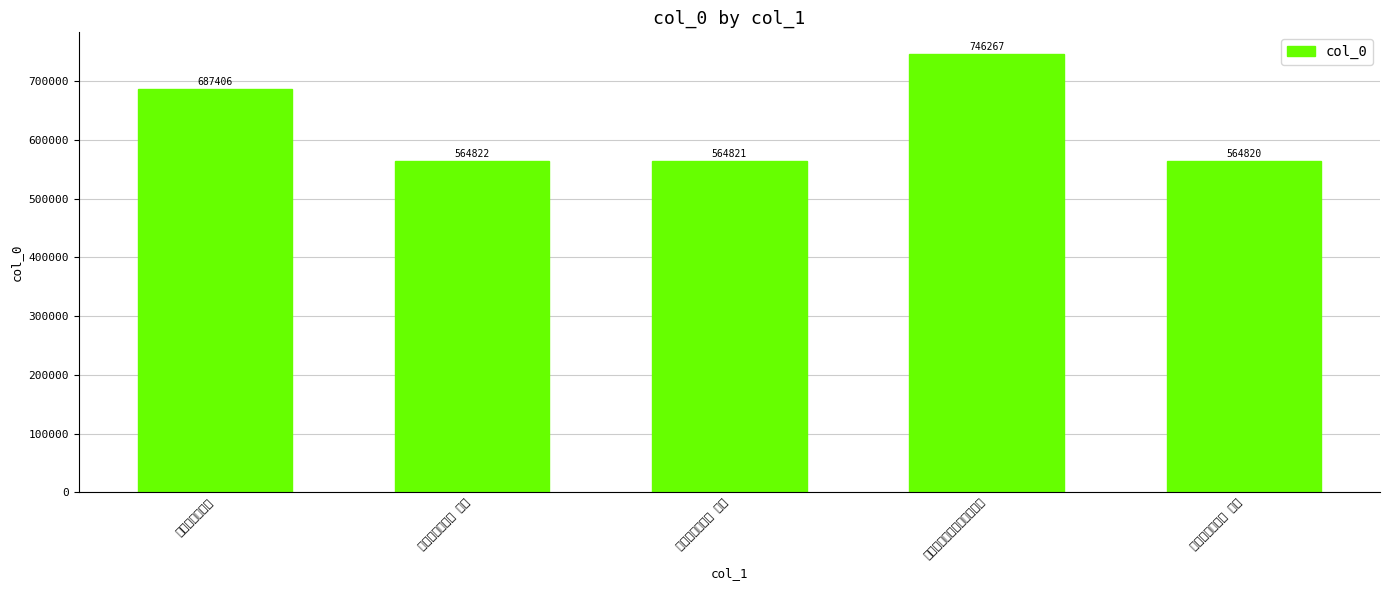

What is the difference between the values at 授职后感怀三首 其二 and 授职后感怀三首?

122585